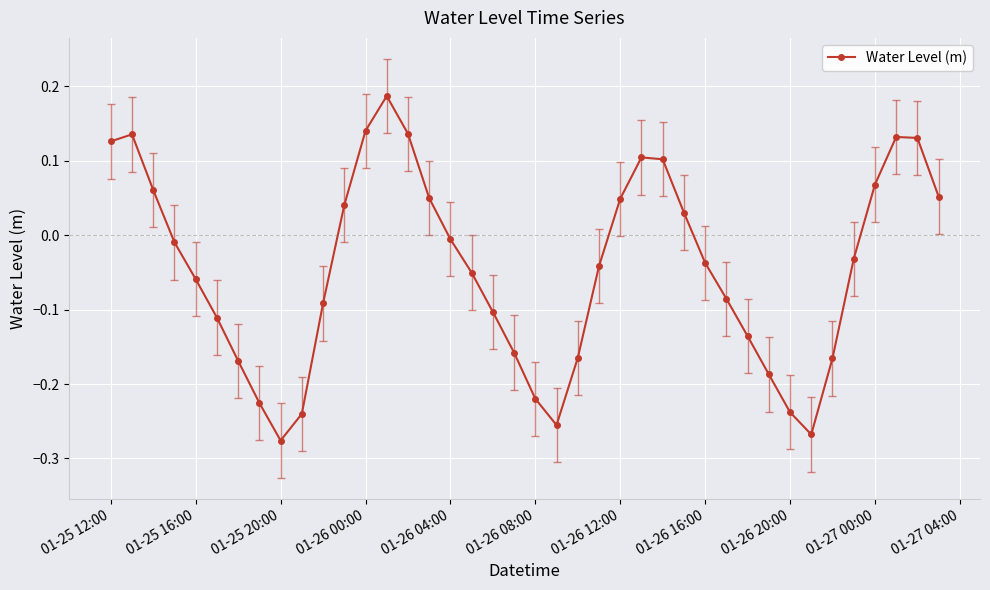

True or false: the data has more than 0 interior local peaks.

True